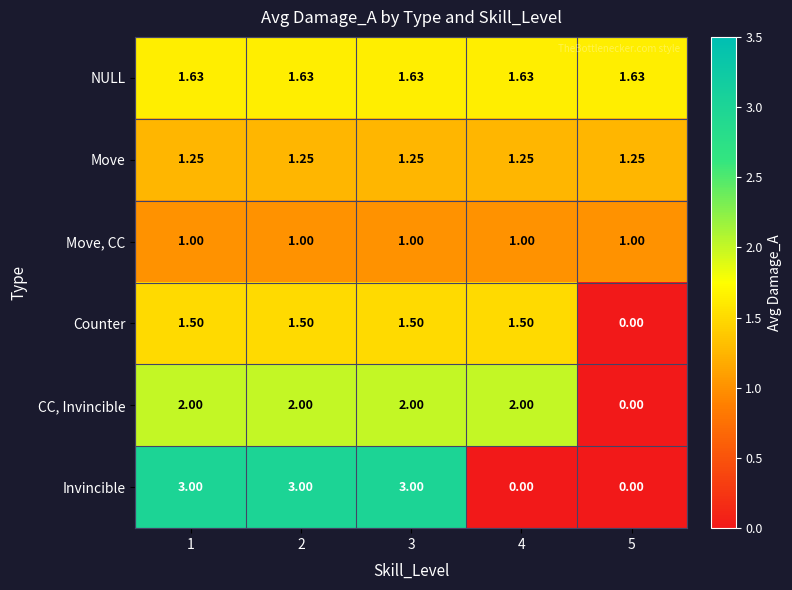

List the series in order of their peak value, lowest first.

Move, CC, Move, Counter, NULL, CC, Invincible, Invincible